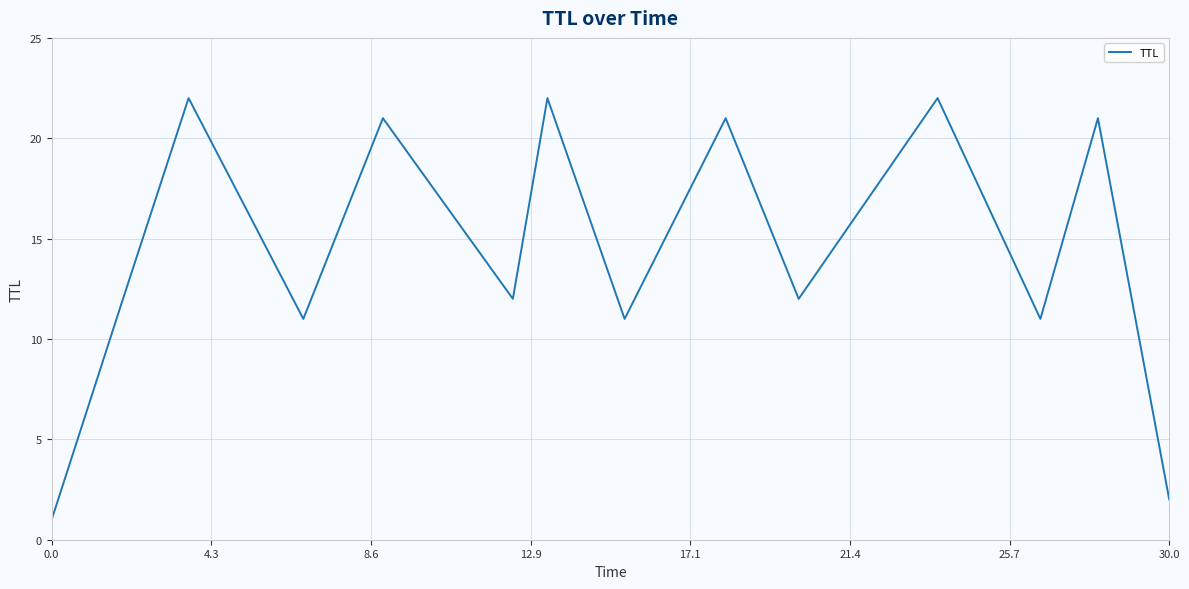

What is the maximum value shown in the chart?

22